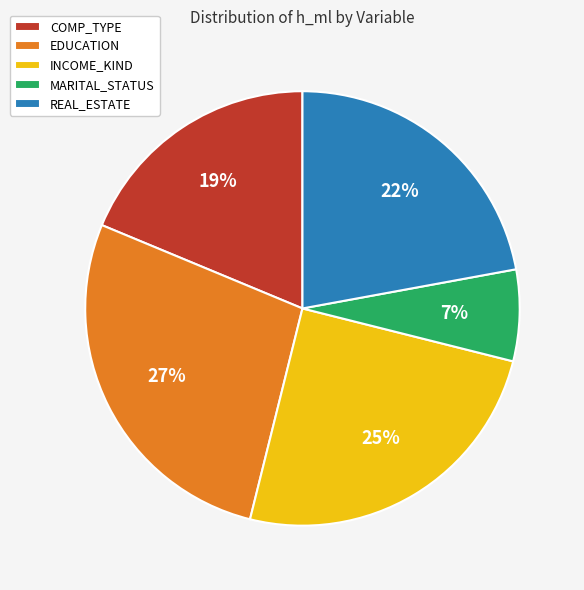

Between MARITAL_STATUS and COMP_TYPE, which is larger?

COMP_TYPE